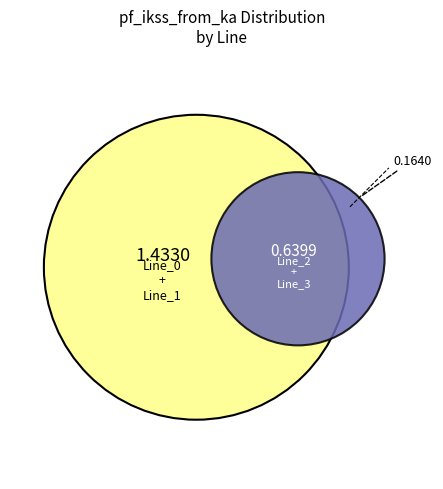

Which category has the biggest portion of the pie?

Line_0